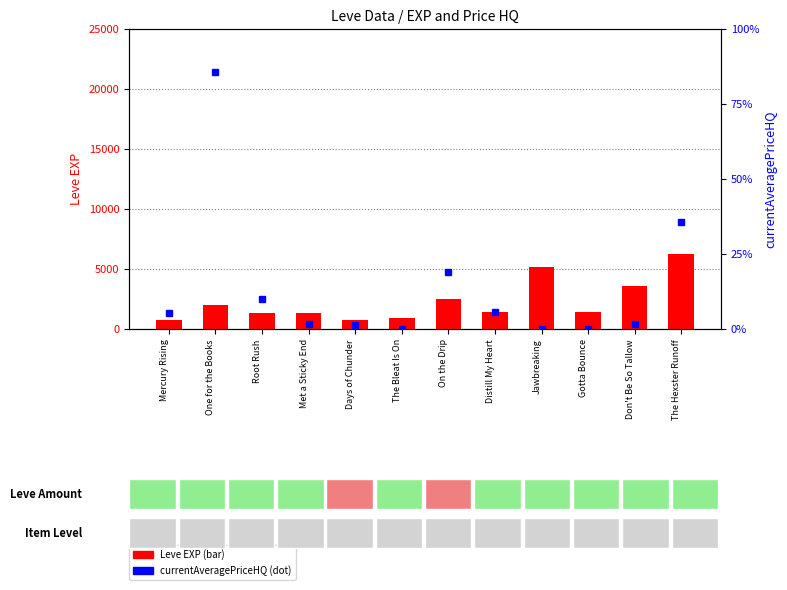

What is the highest value of the Leve EXP series?

6280.0